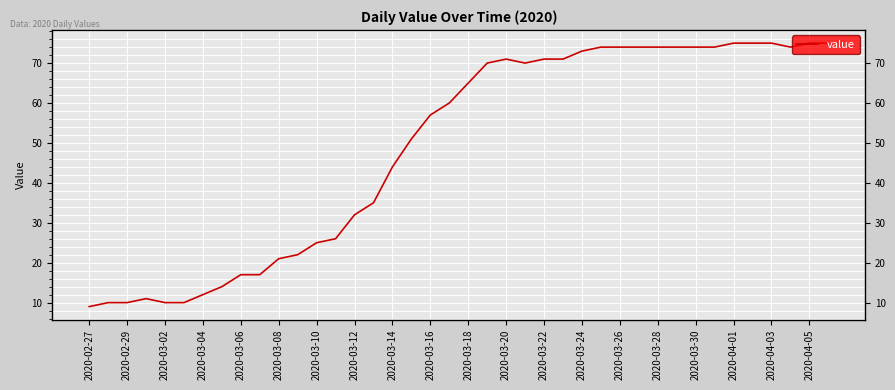

What is the greatest value displayed?

75